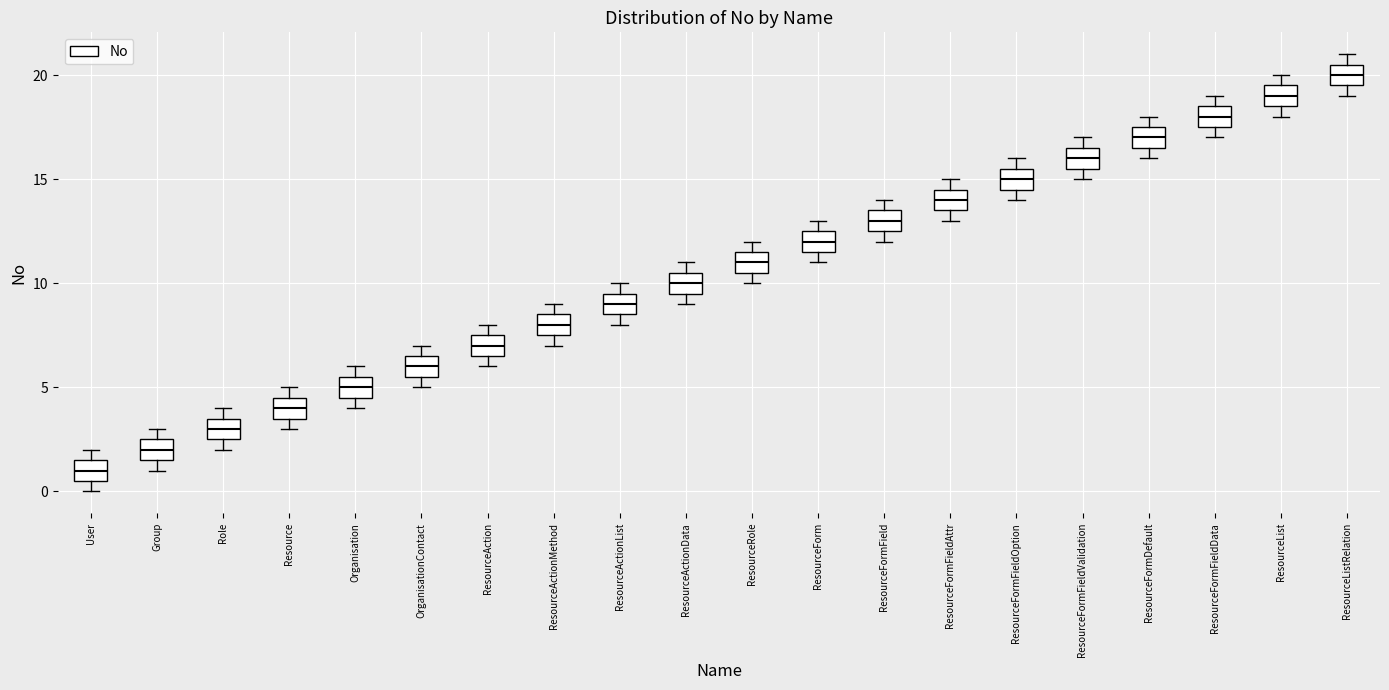

Reading left to right, transcribe this box plot: for each box, give where its median line is, the range the box spans, and where its two whiskers end, as read against the y-axis. The values are not printed on the chart, so give them approximately, as read against the axis.

User: median 1.0, box 0.5 to 1.5, whiskers 0.0 to 2.0
Group: median 2.0, box 1.5 to 2.5, whiskers 1.0 to 3.0
Role: median 3.0, box 2.5 to 3.5, whiskers 2.0 to 4.0
Resource: median 4.0, box 3.5 to 4.5, whiskers 3.0 to 5.0
Organisation: median 5.0, box 4.5 to 5.5, whiskers 4.0 to 6.0
OrganisationContact: median 6.0, box 5.5 to 6.5, whiskers 5.0 to 7.0
ResourceAction: median 7.0, box 6.5 to 7.5, whiskers 6.0 to 8.0
ResourceActionMethod: median 8.0, box 7.5 to 8.5, whiskers 7.0 to 9.0
ResourceActionList: median 9.0, box 8.5 to 9.5, whiskers 8.0 to 10.0
ResourceActionData: median 10.0, box 9.5 to 10.5, whiskers 9.0 to 11.0
ResourceRole: median 11.0, box 10.5 to 11.5, whiskers 10.0 to 12.0
ResourceForm: median 12.0, box 11.5 to 12.5, whiskers 11.0 to 13.0
ResourceFormField: median 13.0, box 12.5 to 13.5, whiskers 12.0 to 14.0
ResourceFormFieldAttr: median 14.0, box 13.5 to 14.5, whiskers 13.0 to 15.0
ResourceFormFieldOption: median 15.0, box 14.5 to 15.5, whiskers 14.0 to 16.0
ResourceFormFieldValidation: median 16.0, box 15.5 to 16.5, whiskers 15.0 to 17.0
ResourceFormDefault: median 17.0, box 16.5 to 17.5, whiskers 16.0 to 18.0
ResourceFormFieldData: median 18.0, box 17.5 to 18.5, whiskers 17.0 to 19.0
ResourceList: median 19.0, box 18.5 to 19.5, whiskers 18.0 to 20.0
ResourceListRelation: median 20.0, box 19.5 to 20.5, whiskers 19.0 to 21.0